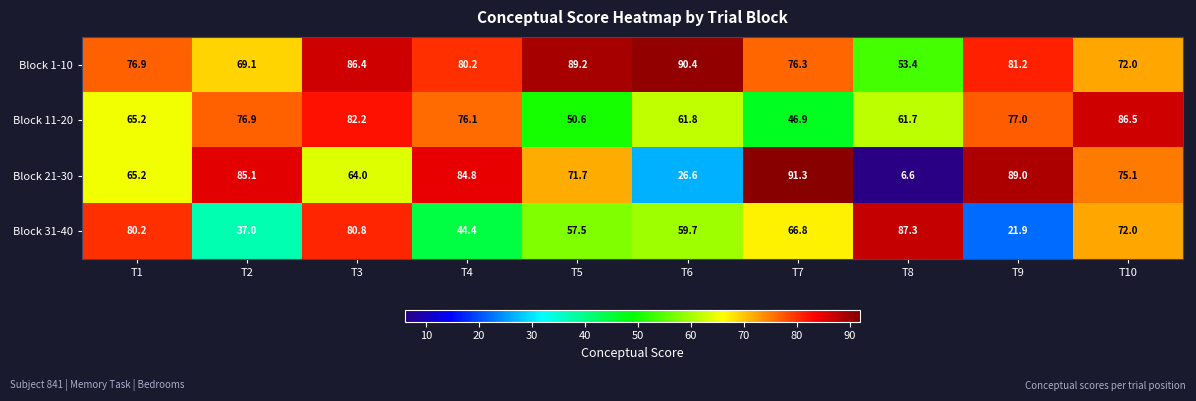

Which series has the widest spread of values?

Block 21-30